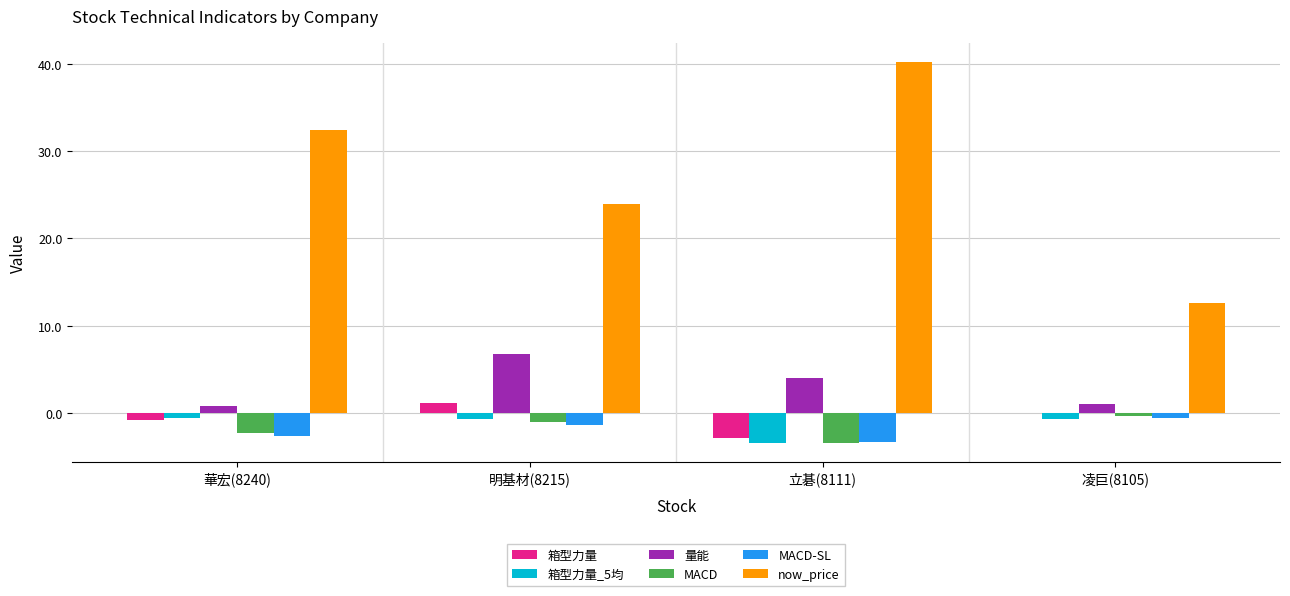

True or false: 箱型力量_5均 has a value of -0.7 at 凌巨(8105).

True